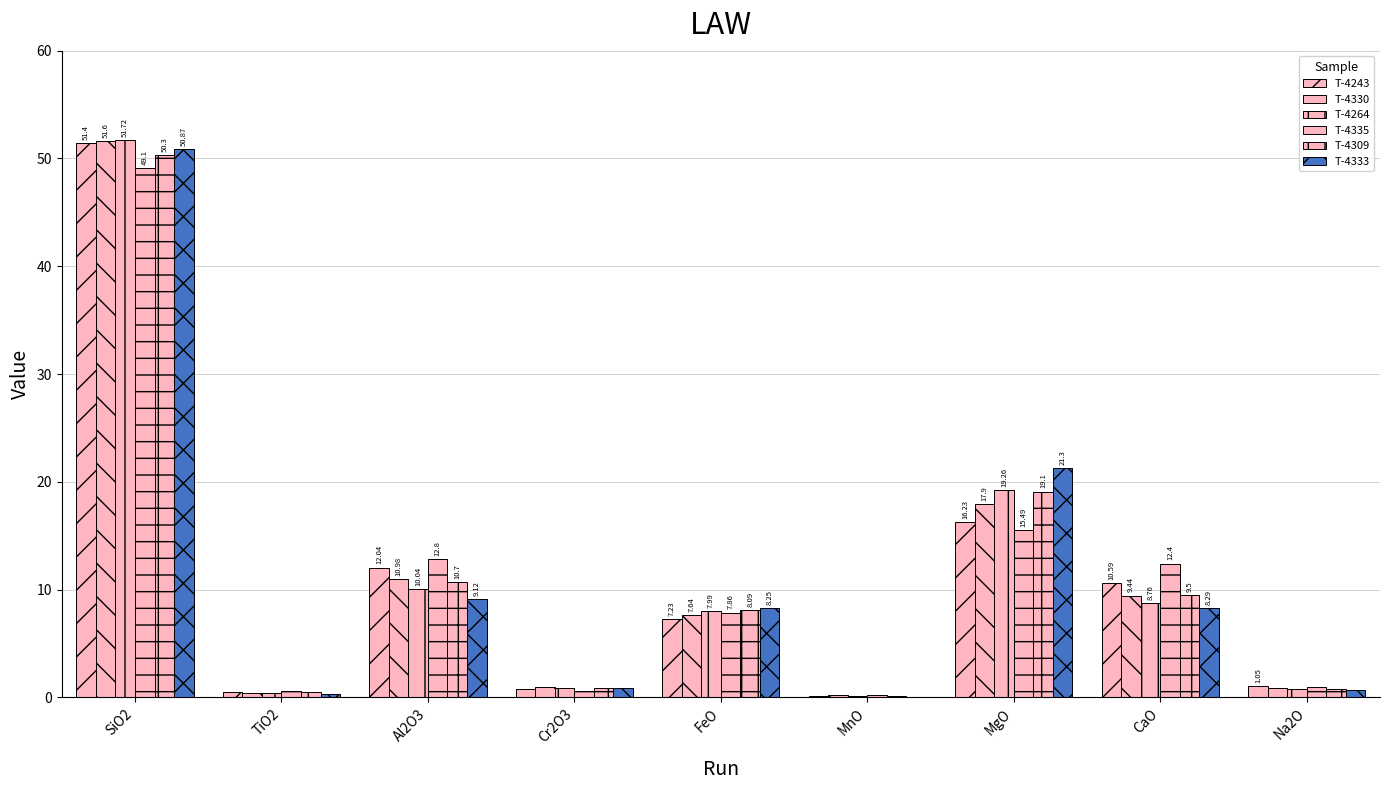

Reading right to left, what are all the values shown in this chart?

T-4243: Na2O=1.1	CaO=10.6	MgO=16.2	MnO=0.2	FeO=7.2	Cr2O3=0.8	Al2O3=12.0	TiO2=0.5	SiO2=51.4
T-4330: Na2O=0.8	CaO=9.4	MgO=17.9	MnO=0.2	FeO=7.6	Cr2O3=0.9	Al2O3=11.0	TiO2=0.5	SiO2=51.6
T-4264: Na2O=0.8	CaO=8.8	MgO=19.3	MnO=0.2	FeO=8.0	Cr2O3=0.9	Al2O3=10.0	TiO2=0.4	SiO2=51.7
T-4335: Na2O=1.0	CaO=12.4	MgO=15.5	MnO=0.2	FeO=7.9	Cr2O3=0.6	Al2O3=12.8	TiO2=0.6	SiO2=49.1
T-4309: Na2O=0.8	CaO=9.5	MgO=19.1	MnO=0.1	FeO=8.1	Cr2O3=0.9	Al2O3=10.7	TiO2=0.5	SiO2=50.3
T-4333: Na2O=0.7	CaO=8.3	MgO=21.3	MnO=0.0	FeO=8.2	Cr2O3=0.9	Al2O3=9.1	TiO2=0.4	SiO2=50.9